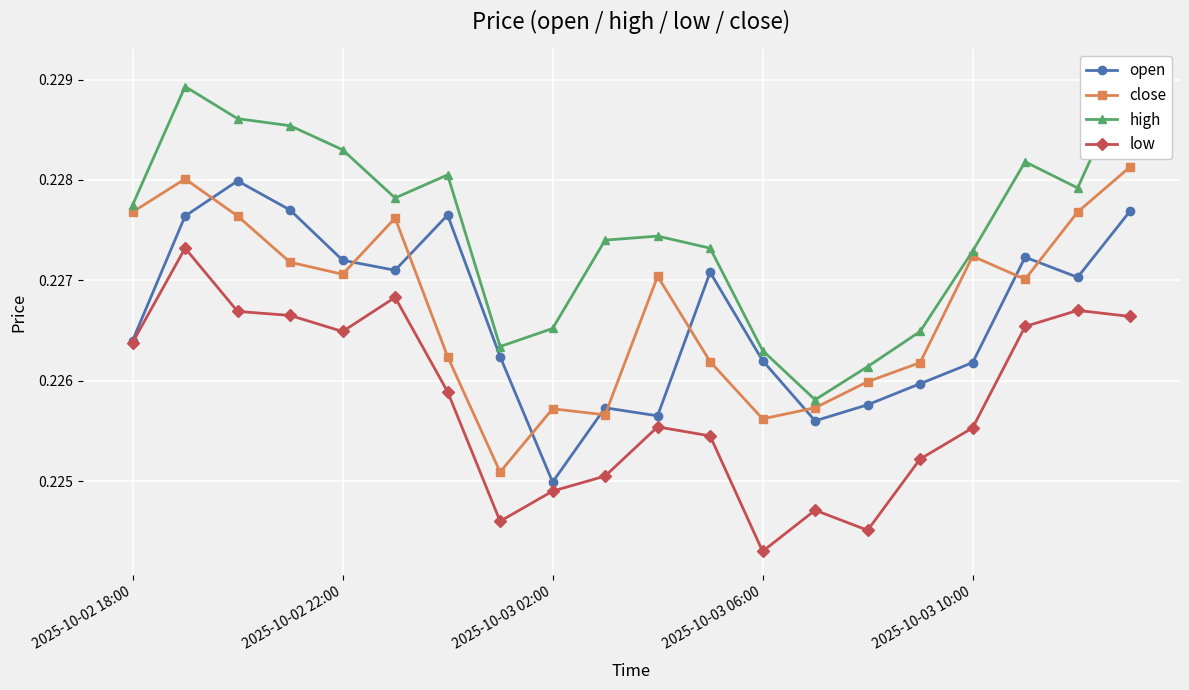

List the series in order of their peak value, highest first.

high, close, open, low